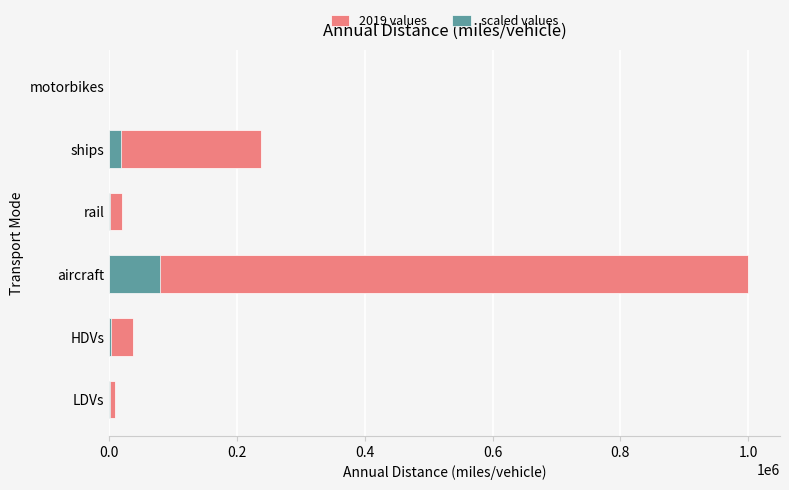

What is the value of the scaled values bar at the 1st from the left?

792.4